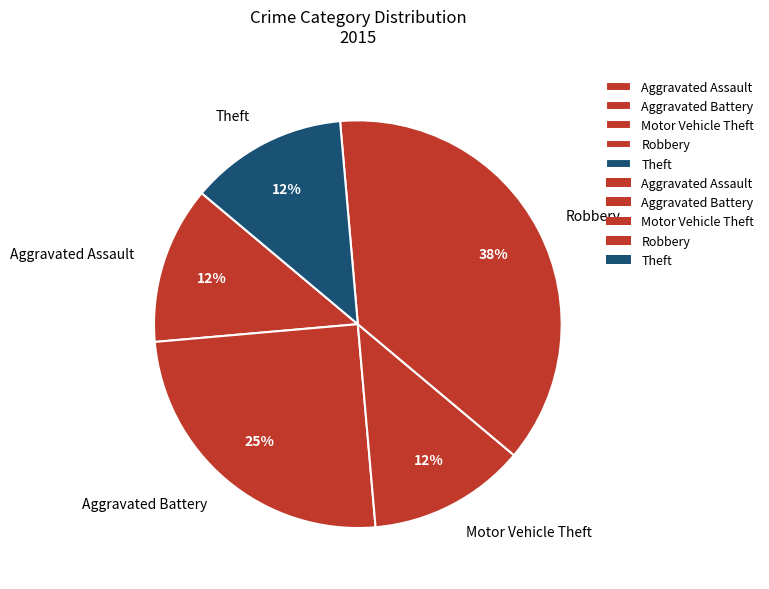

Which slice is the largest?

Robbery